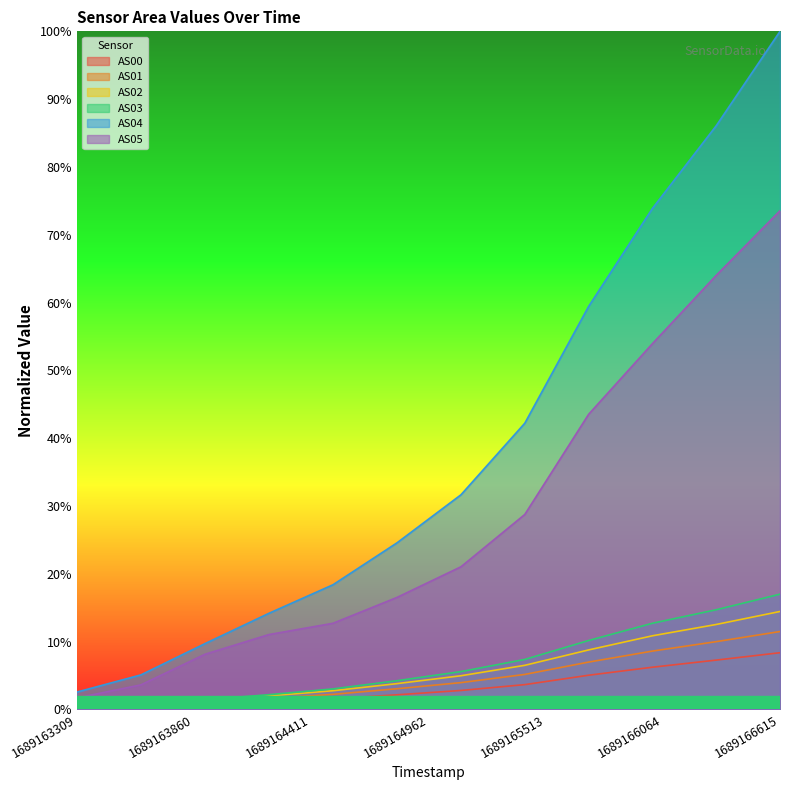

How many lines are shown in the chart?

6